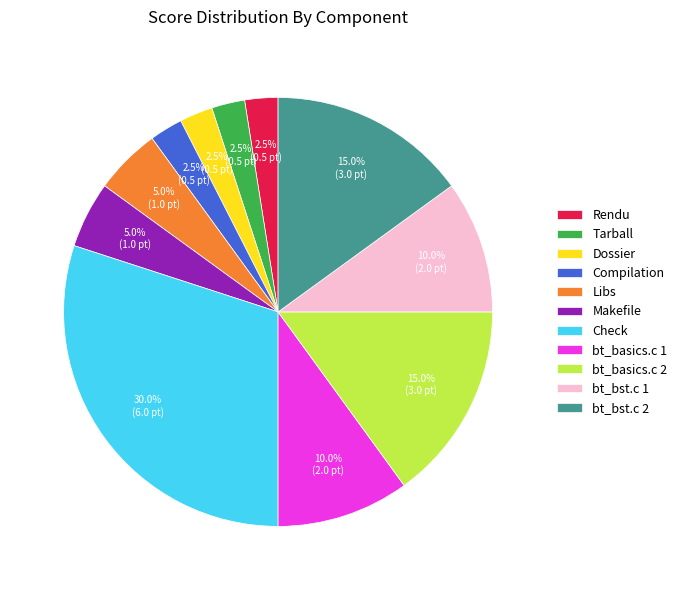

Combined, do Rendu and Check account for over 50%?

No